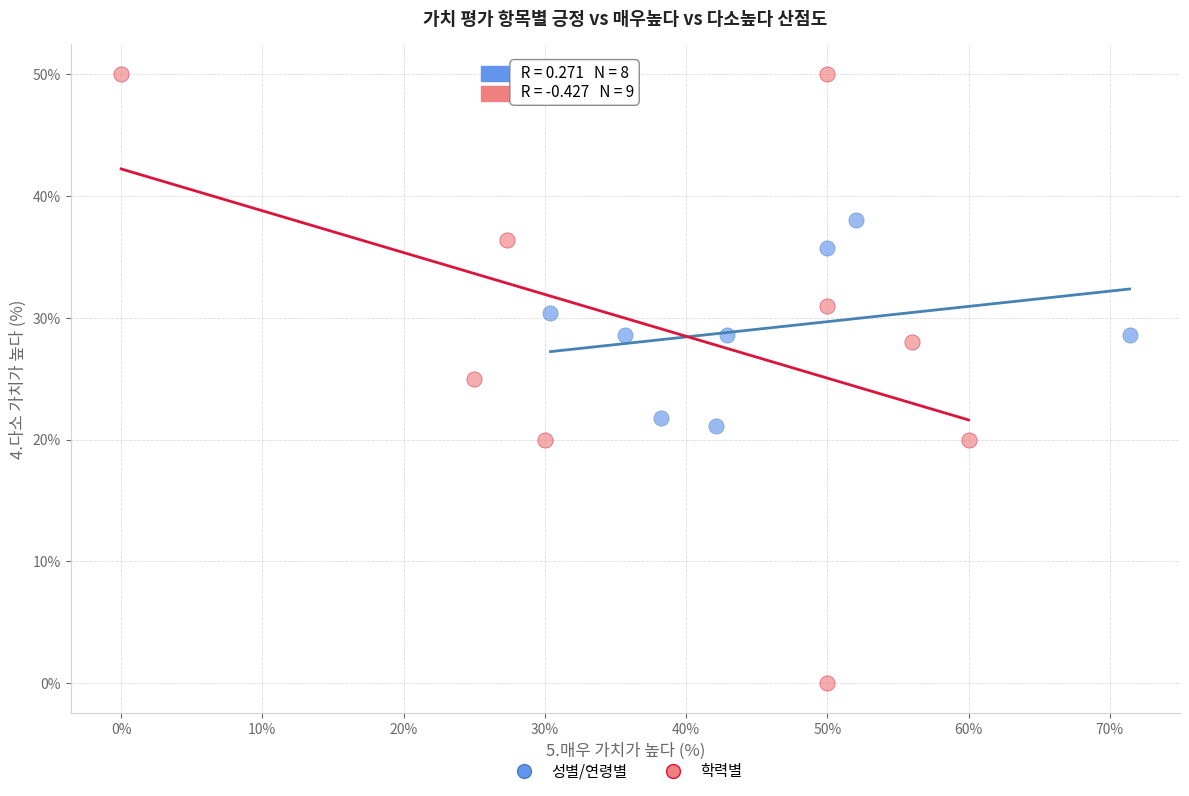

What are all the series names shown in the legend?

성별/연령별, 학력별